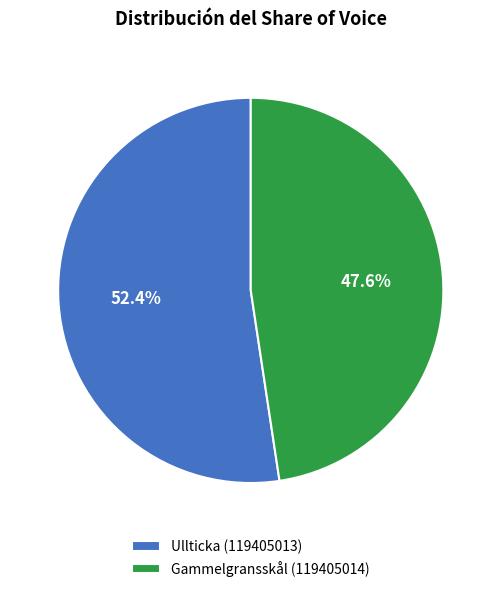

Is Gammelgransskål (119405014) the majority of the pie?

No